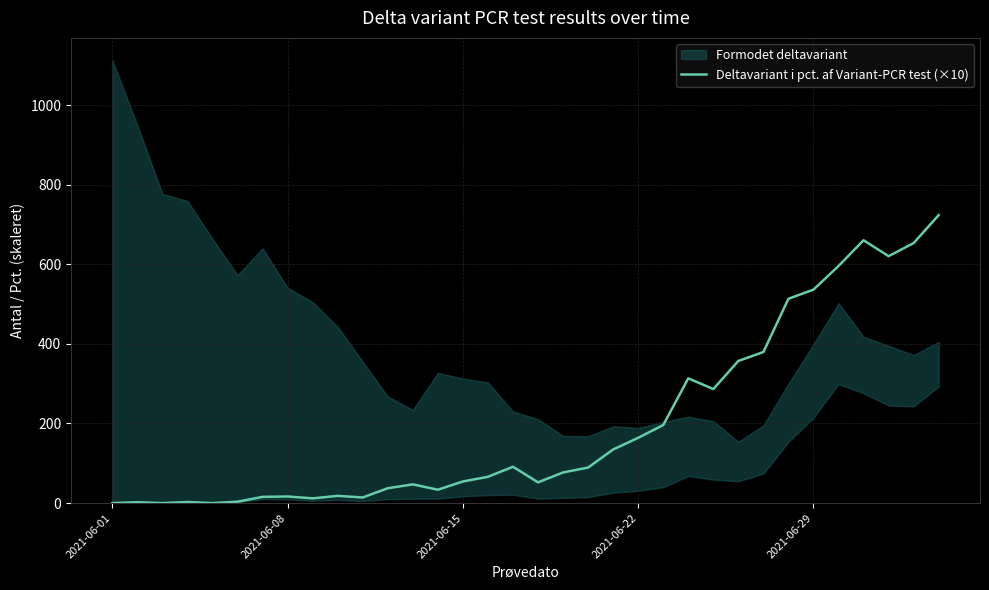

What is the maximum value for Deltavariant i pct. af Variant-PCR test (×10)?

723.5